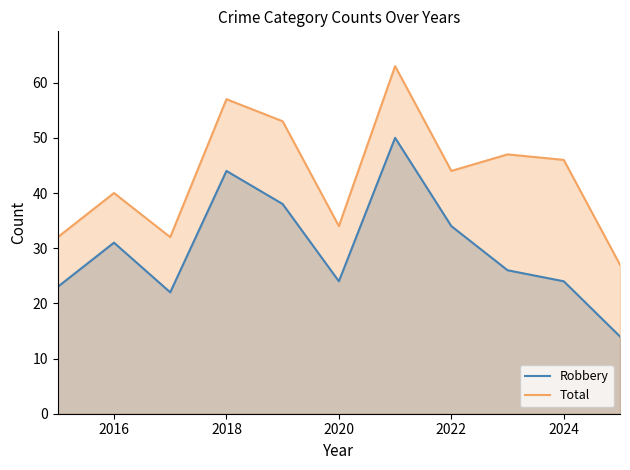

Rank the series by their maximum value, from highest to lowest.

Total, Robbery